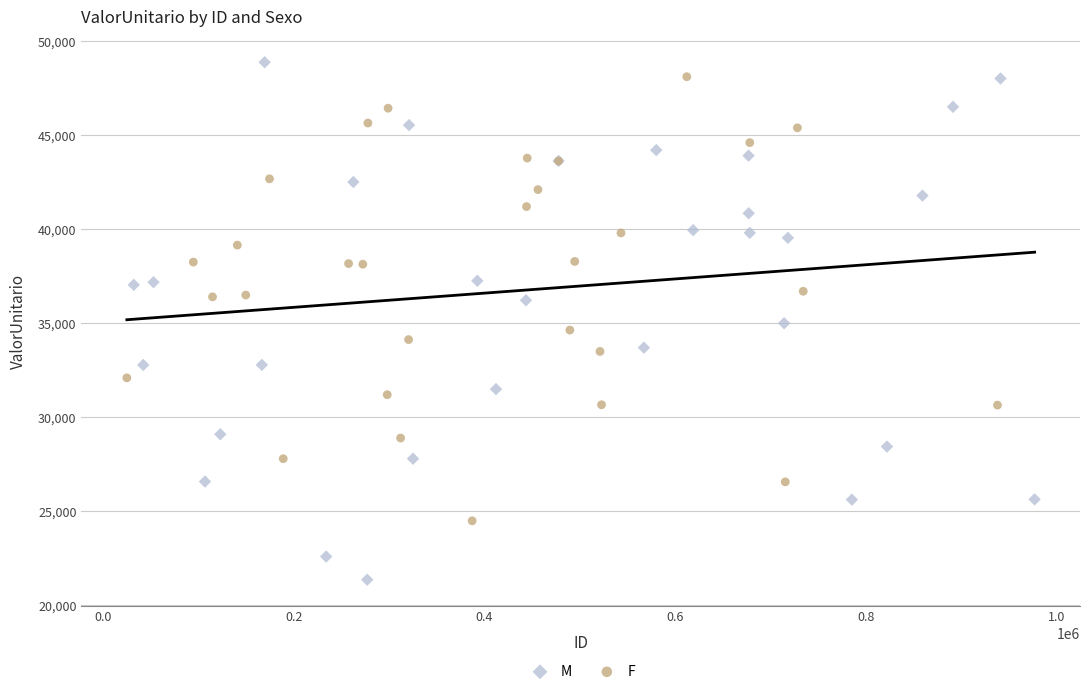

Which series contains the lowest Y value?

M